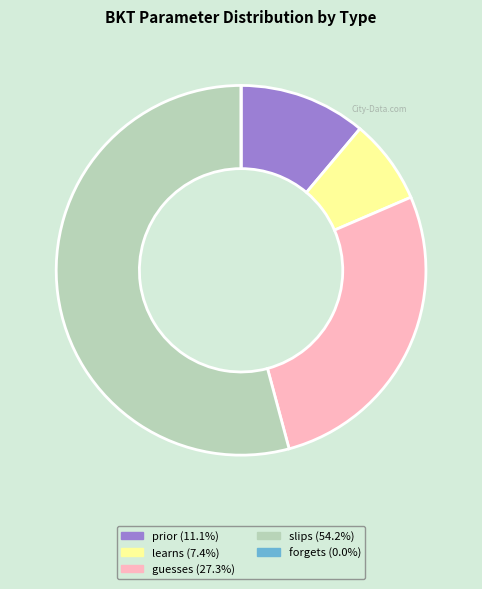

Which has a higher value, guesses or slips?

slips